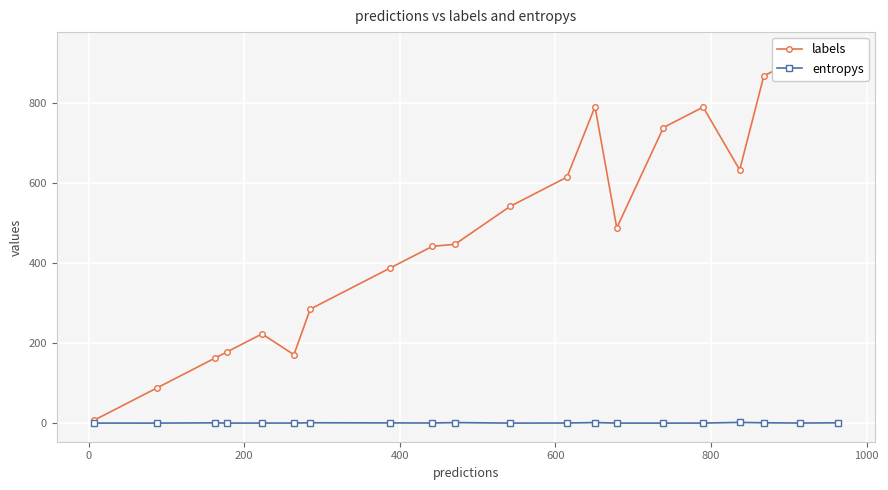

True or false: entropys and labels cross at least once.

False